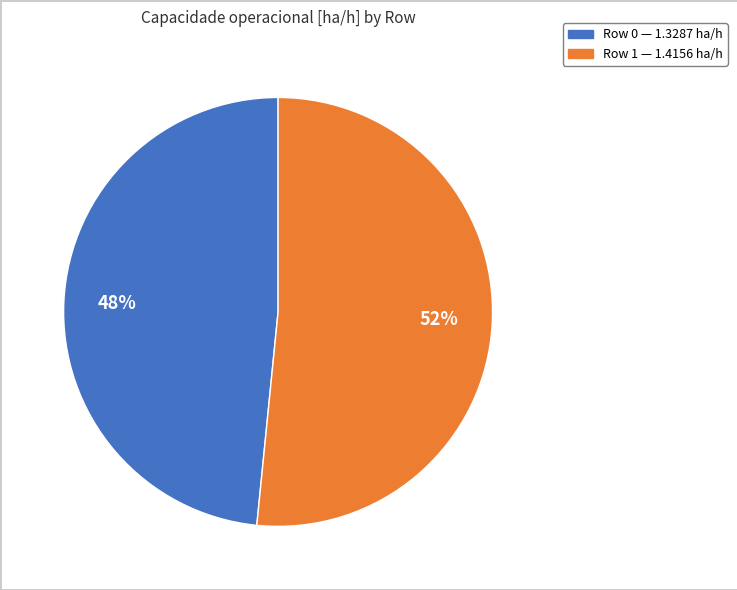

To the nearest percent, what is the average slice percentage?

50%